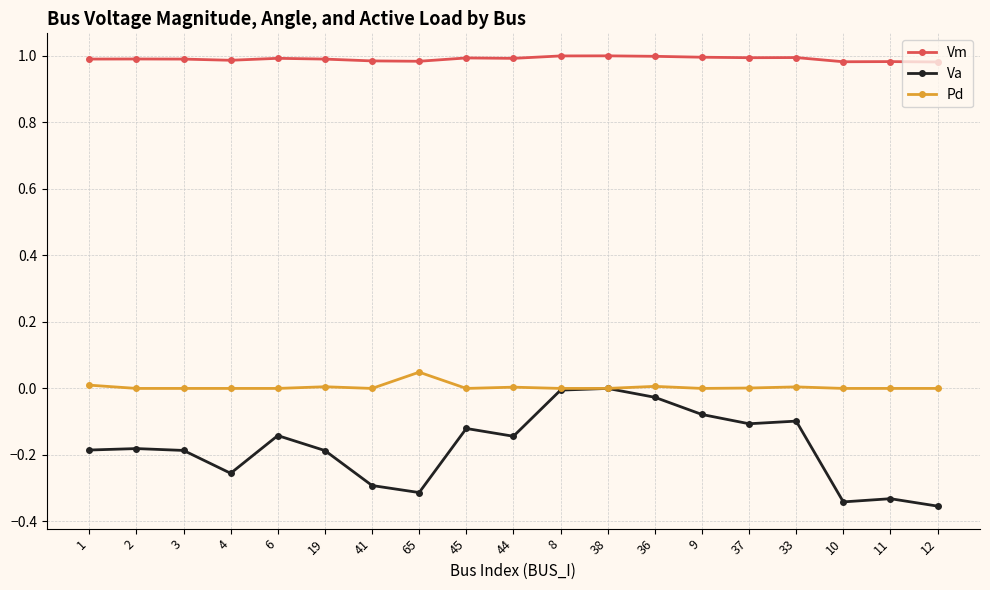

List the series in order of their overall mean, highest first.

Vm, Pd, Va